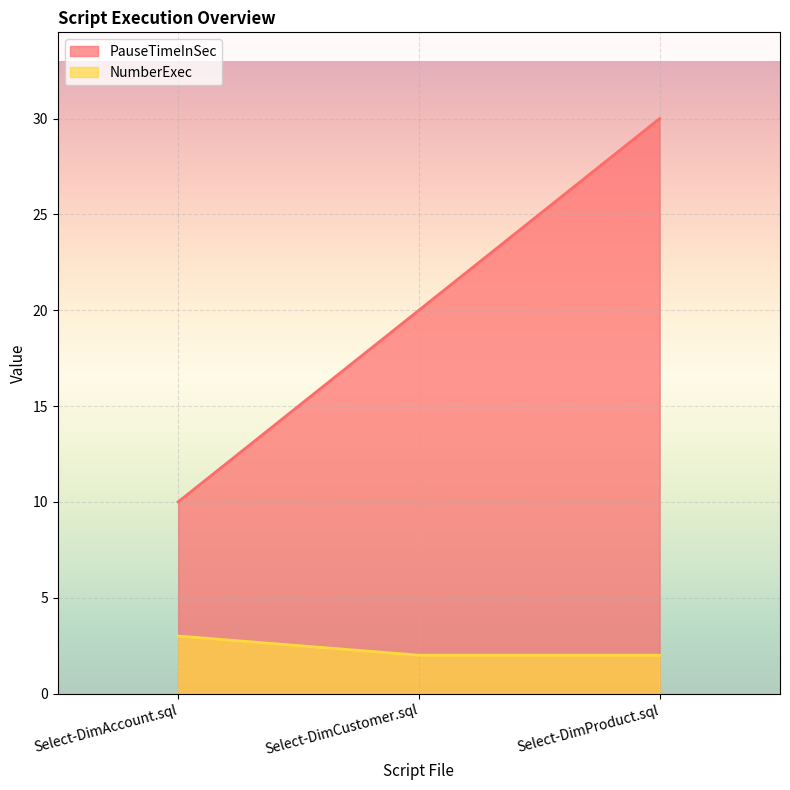

Which series changed the most between Select-DimCustomer.sql and Select-DimProduct.sql?

PauseTimeInSec